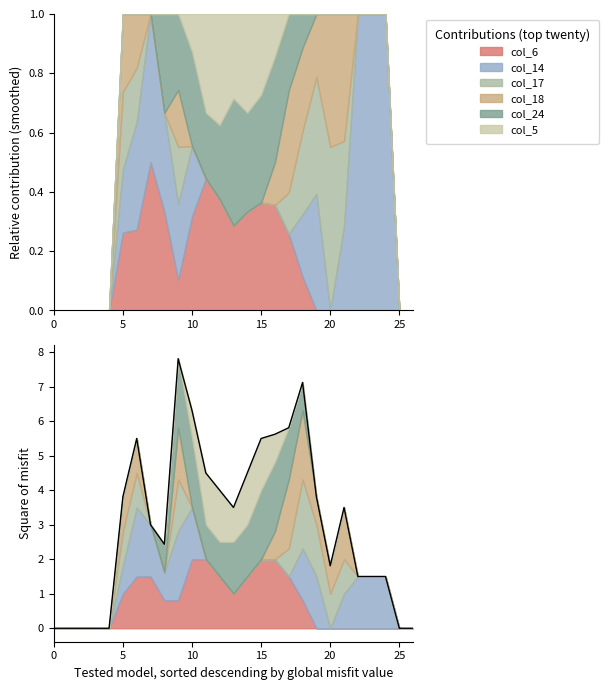

How many points are lower than both their immediate neighbors (excluding endpoints)?

3